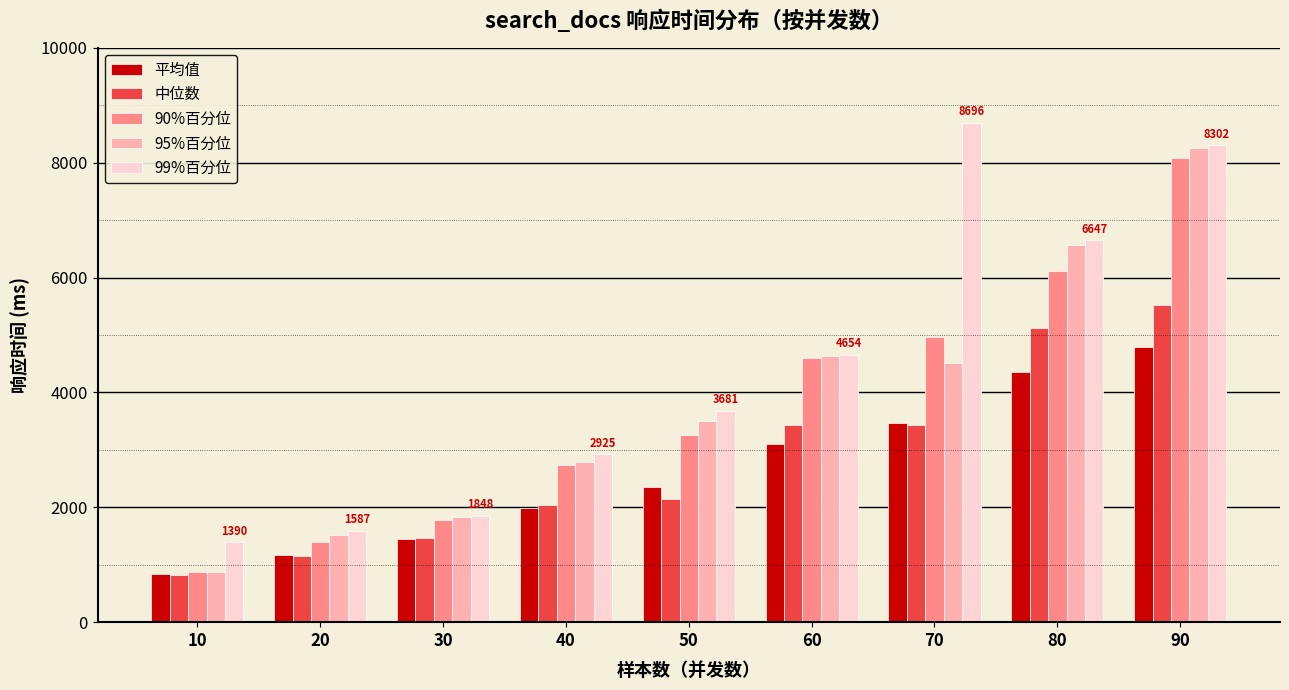

Is the value of 中位数 at 10 greater than the value of 95%百分位 at 30?

No